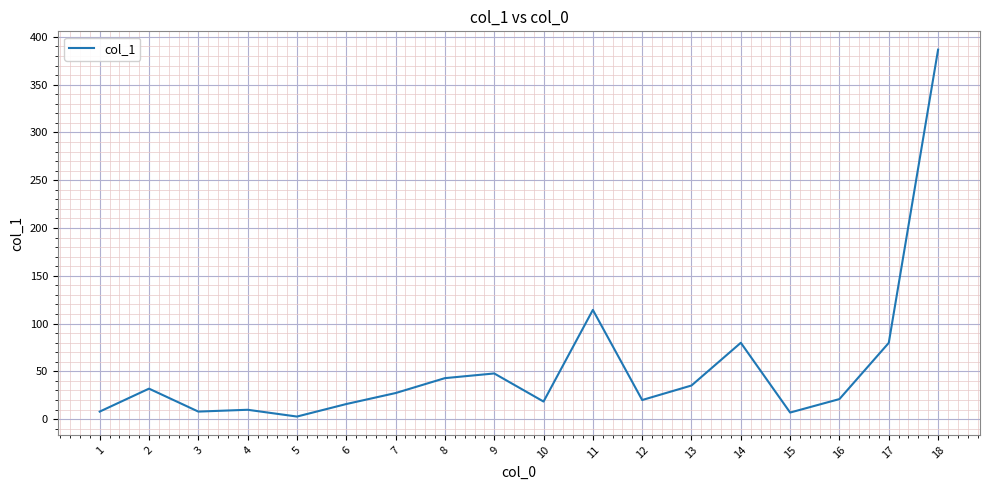

True or false: there are more than 0 points higher than both neighbors.

True